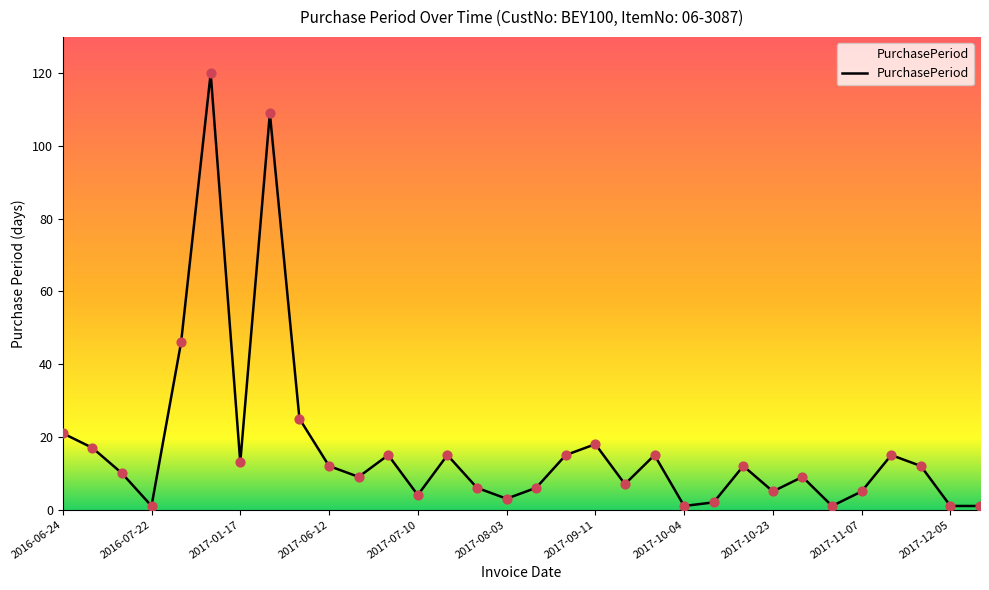

What is the maximum value shown in the chart?

120